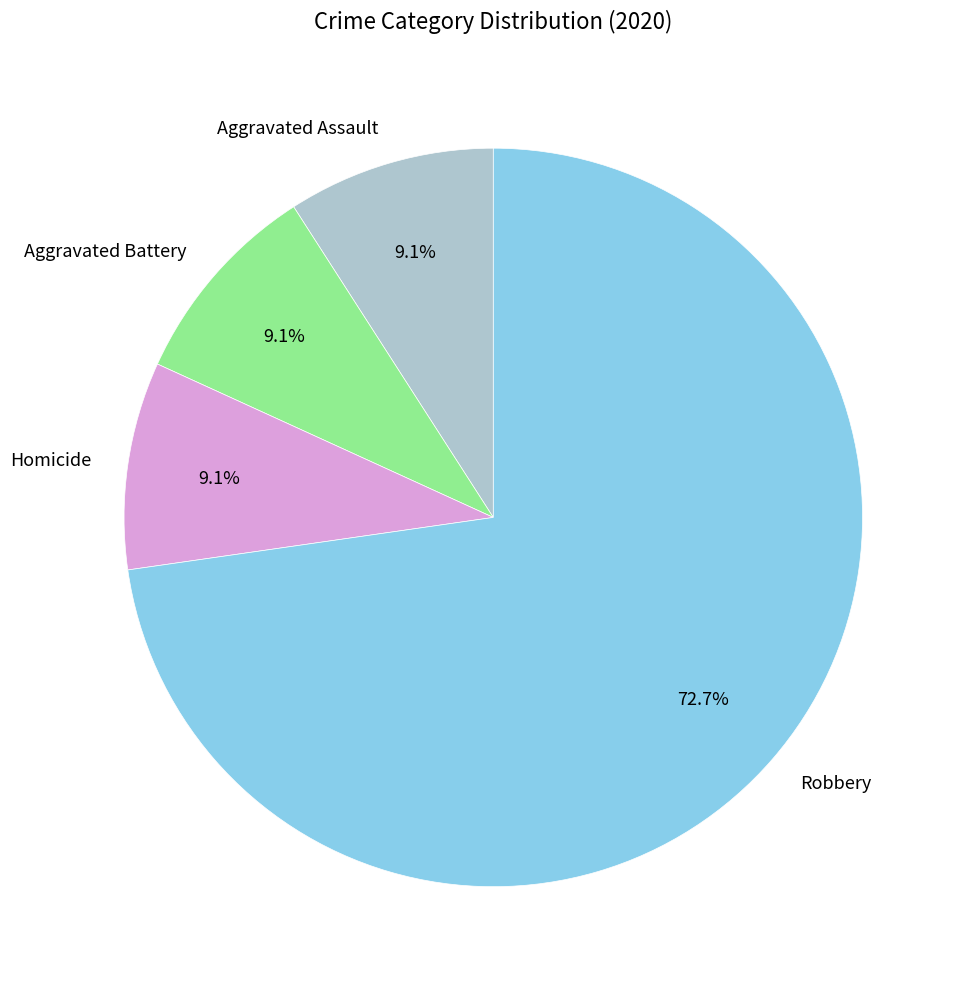

Between Robbery and Homicide, which is larger?

Robbery